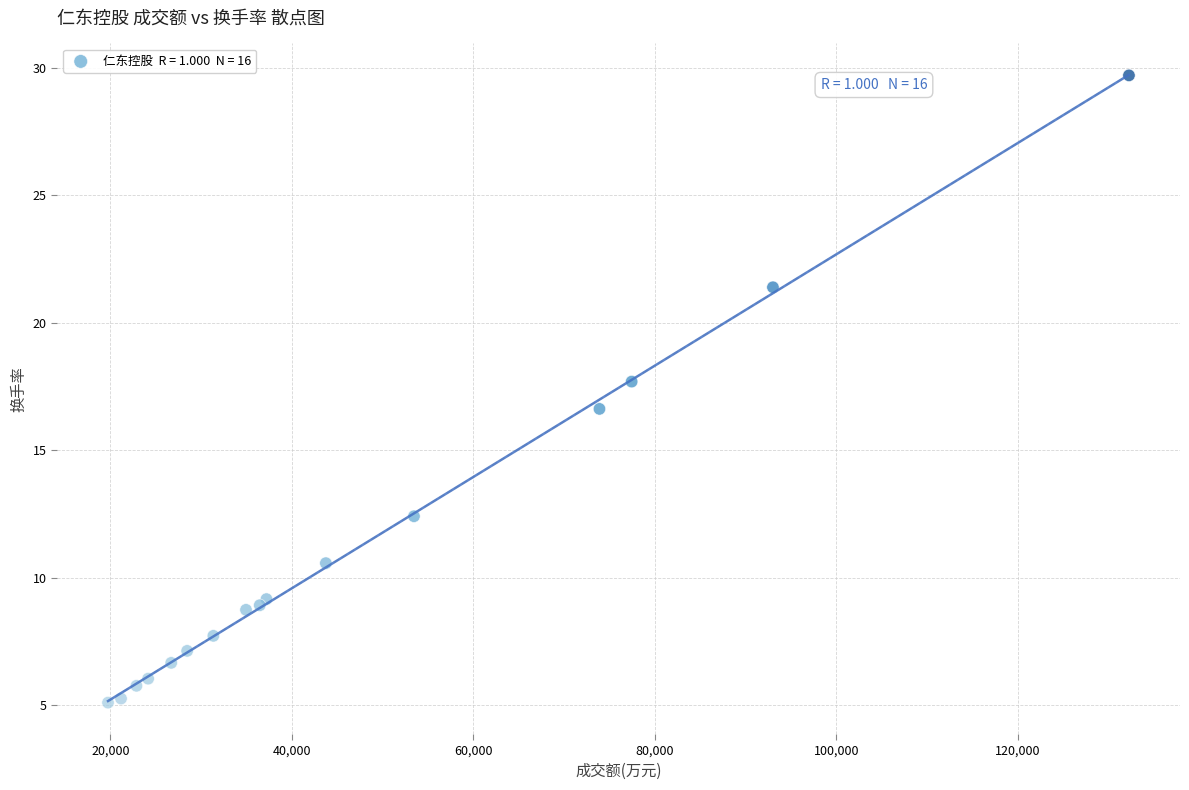

What Y value in the scatter plot is closest to 17?

16.6